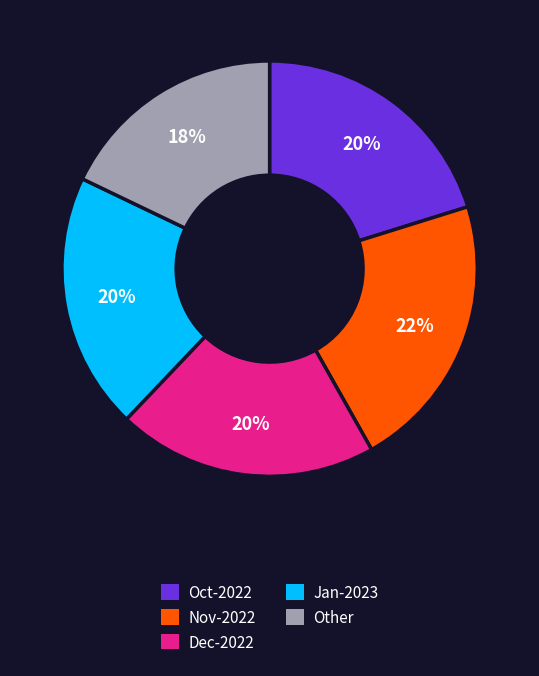

To the nearest percent, what is the difference between the largest and smallest slice percentages?

4%